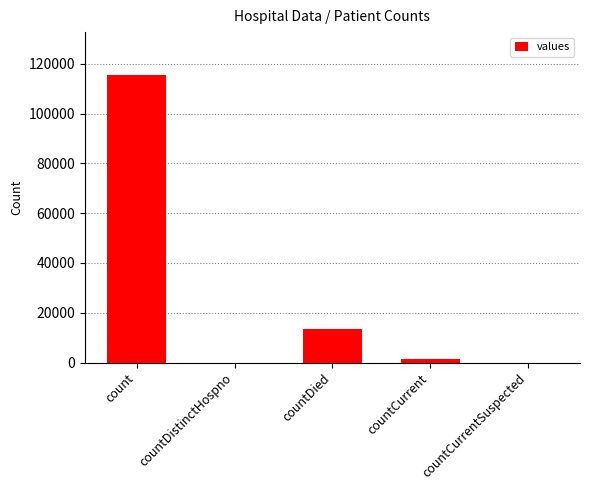

Count the number of categories in the chart.

5